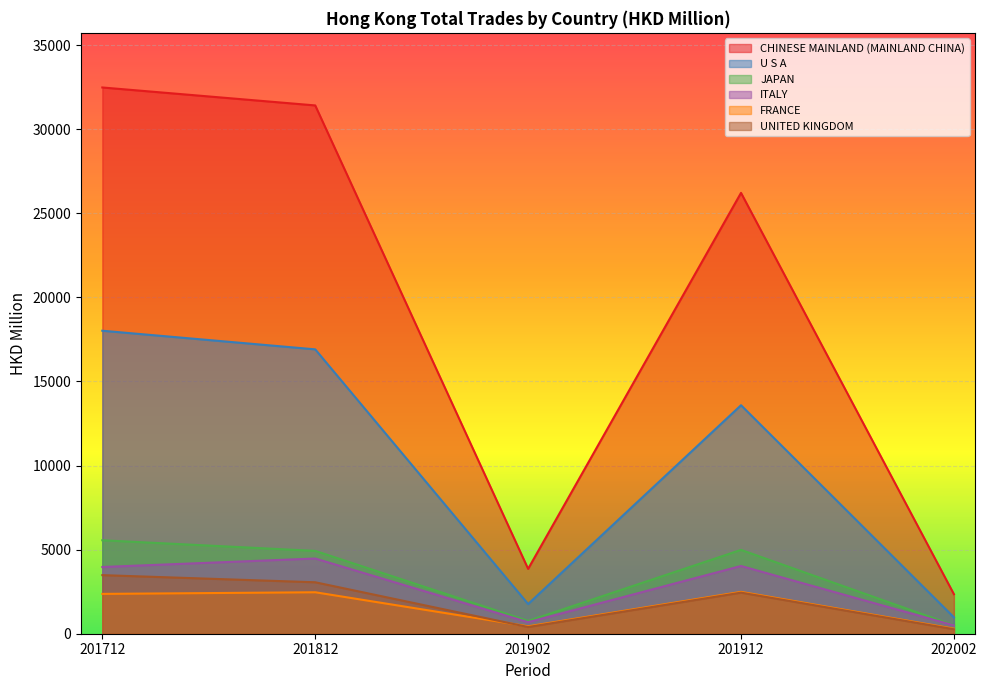

How many interior local peaks does the ITALY series have?

2